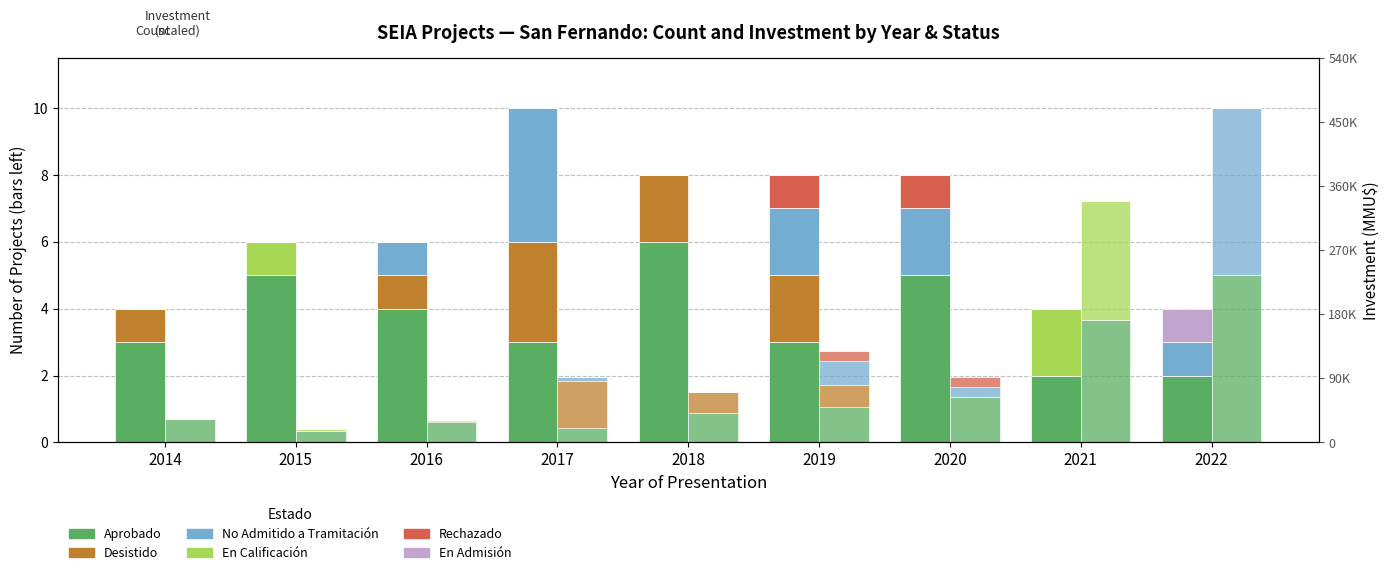

Which series changed the most between 2019 and 2022?

Desistido